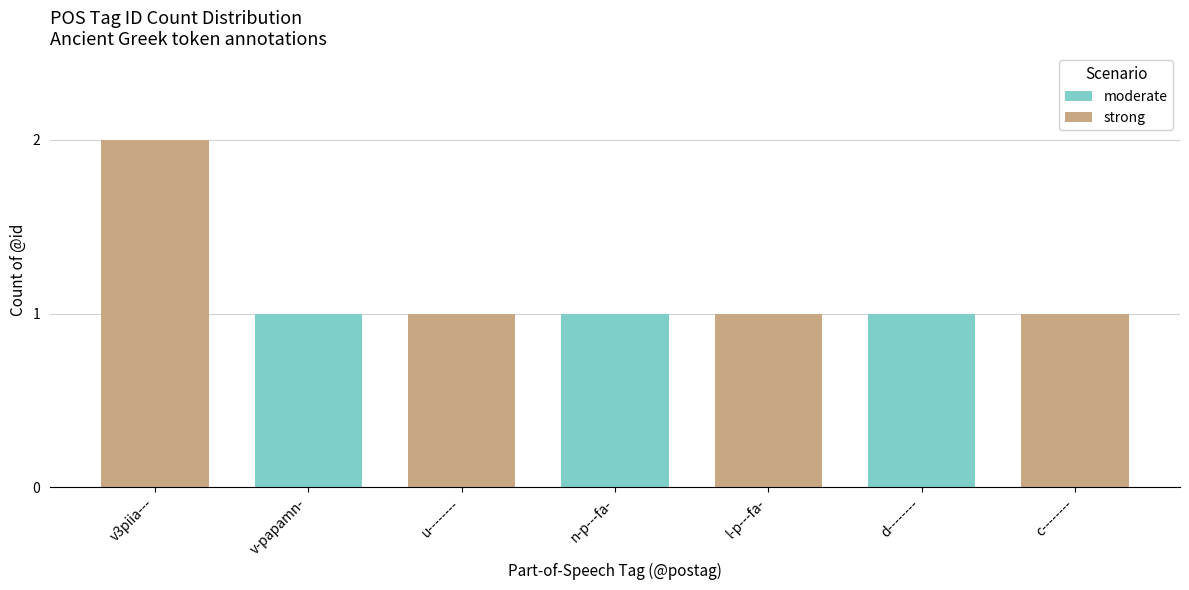

How many bars are there in total?

7